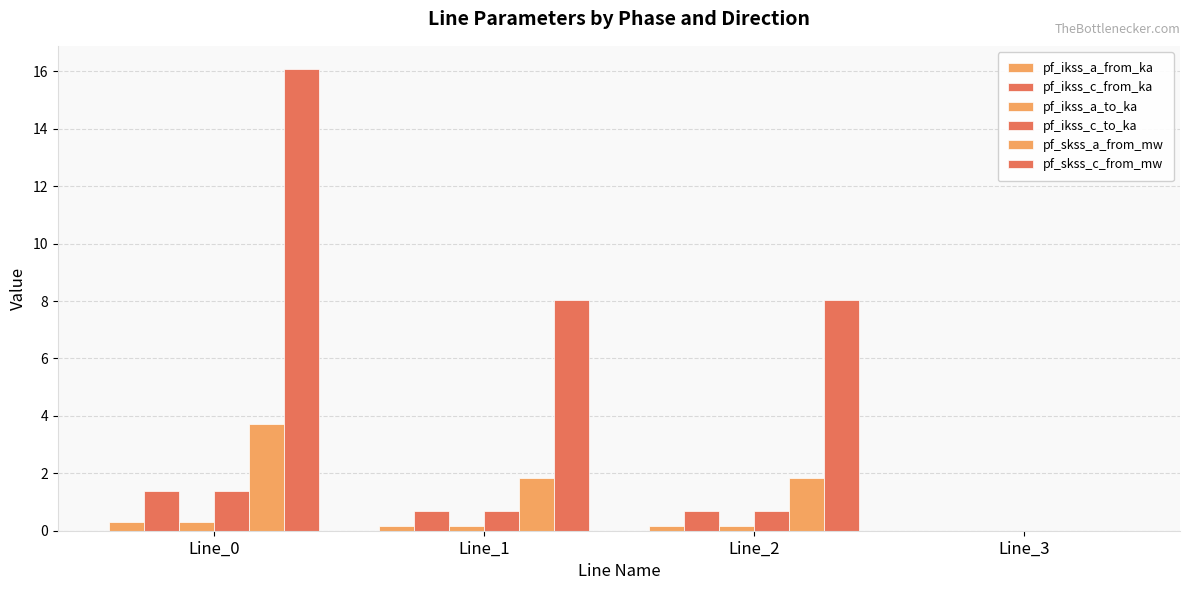

At which category is the sum across all series the highest?

Line_0